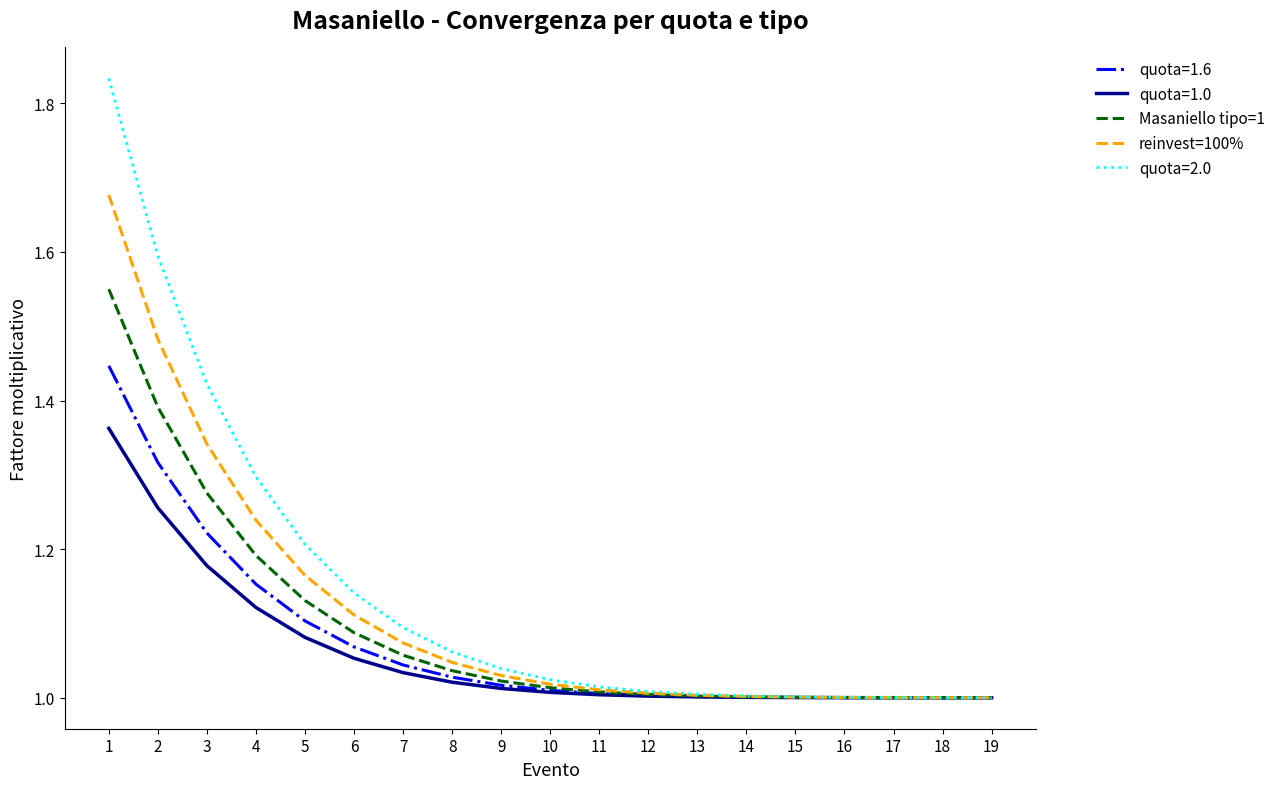

At 1, list the series in order from smallest to largest.

quota=1.0, quota=1.6, Masaniello tipo=1, reinvest=100%, quota=2.0